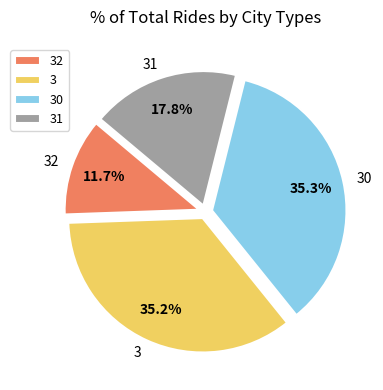

To the nearest percent, what is the difference between the largest and smallest slice percentages?

24%